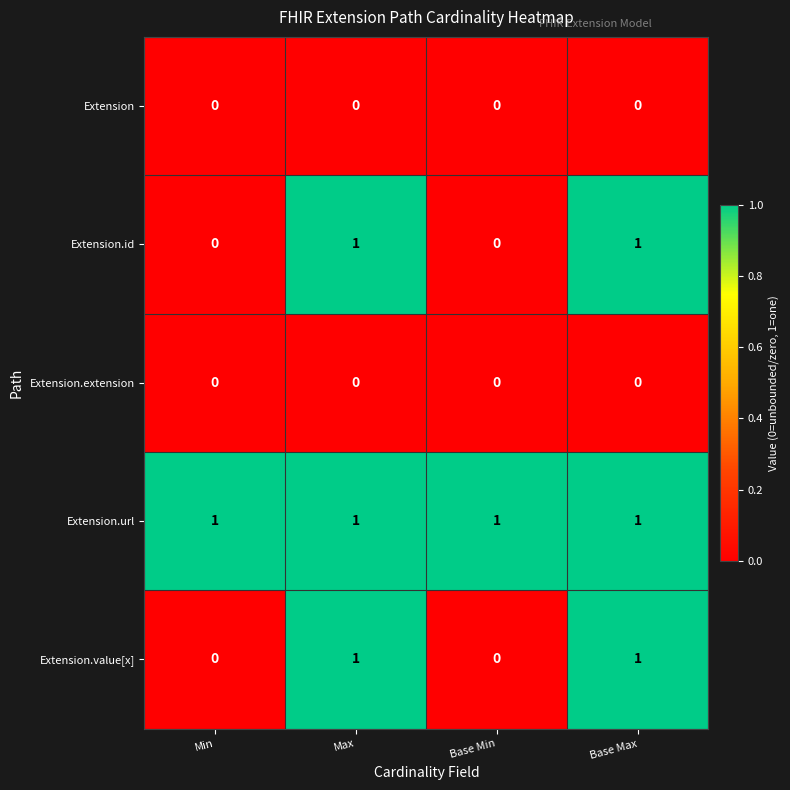

Reading right to left, what are all the values shown in this chart?

Extension: Base Max=0	Base Min=0	Max=0	Min=0
Extension.id: Base Max=1	Base Min=0	Max=1	Min=0
Extension.extension: Base Max=0	Base Min=0	Max=0	Min=0
Extension.url: Base Max=1	Base Min=1	Max=1	Min=1
Extension.value[x]: Base Max=1	Base Min=0	Max=1	Min=0